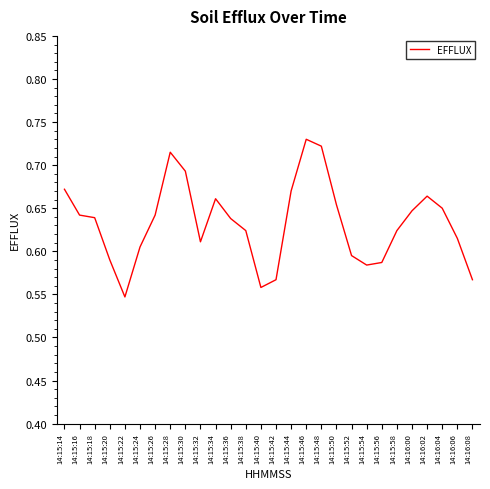

What is the difference between the maximum and second lowest values?

0.2